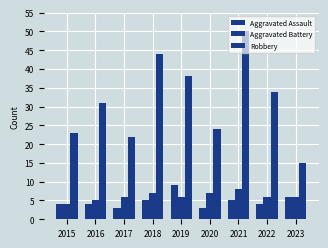

How many bars are there in each group?

3